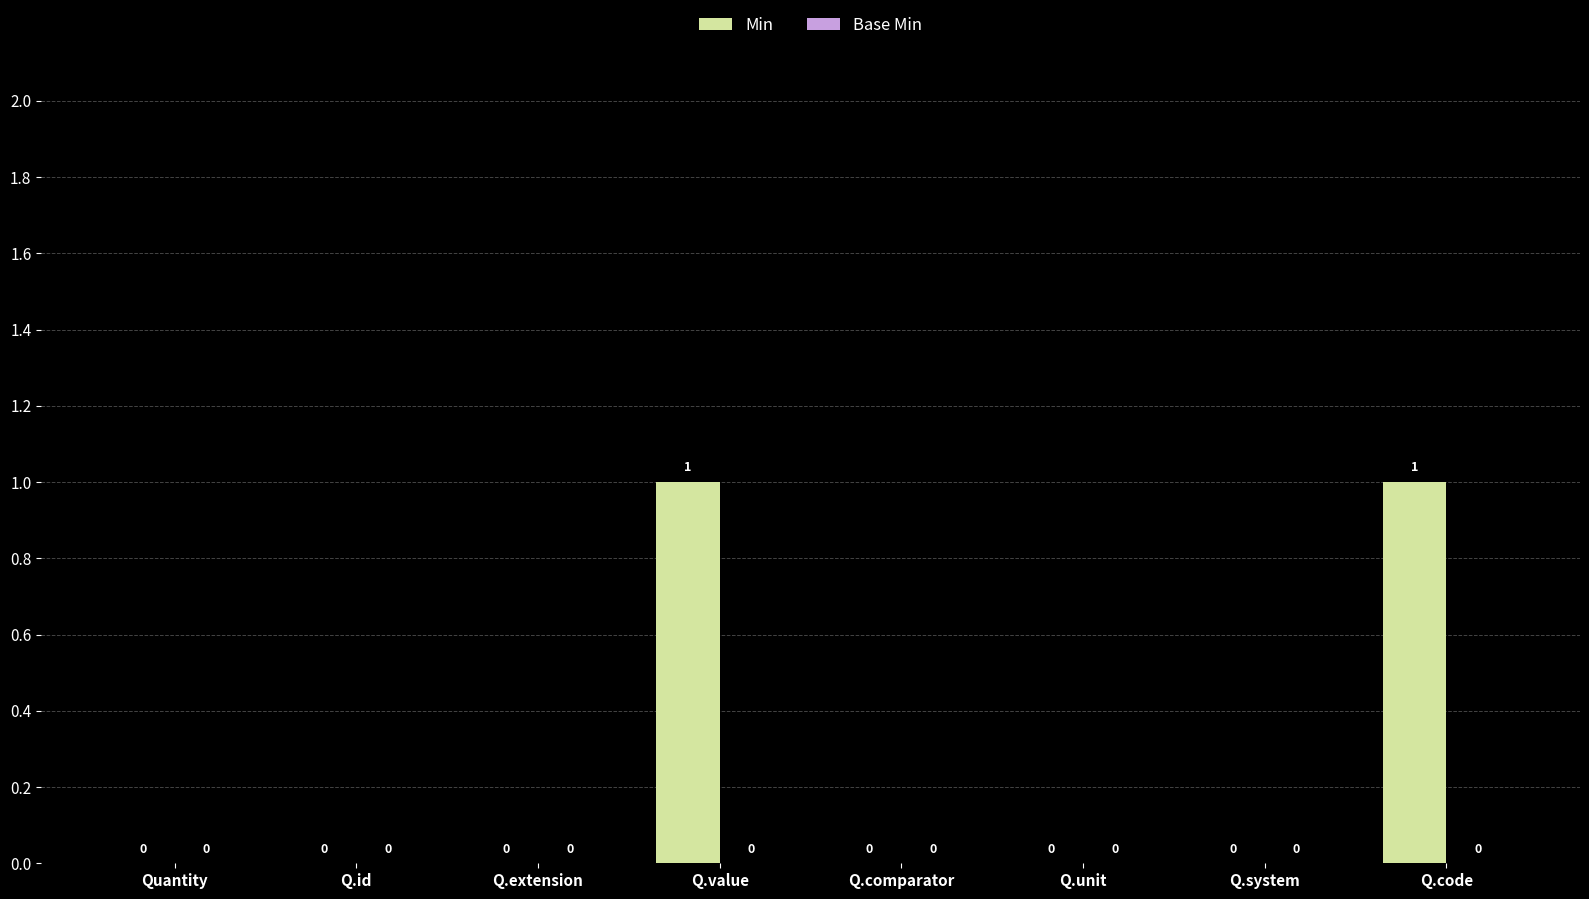

True or false: the data shows 0 at Q.comparator.

True